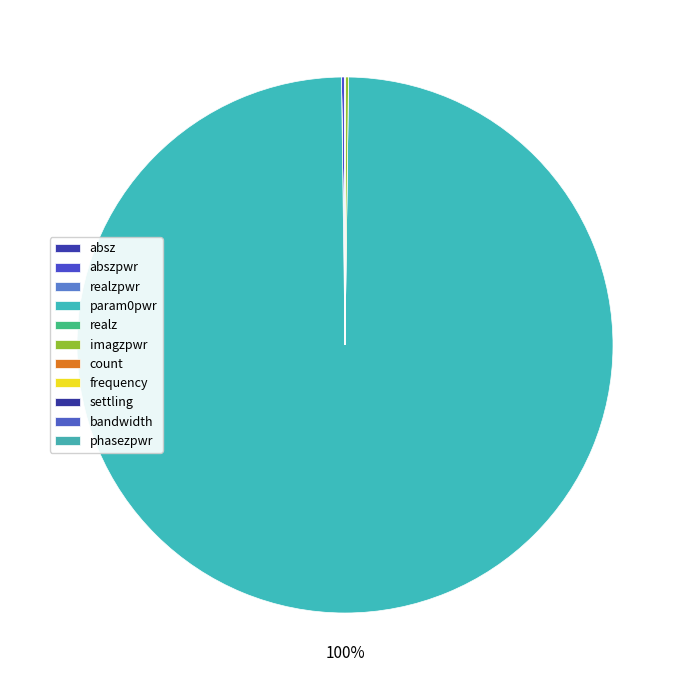

Is it true that realz is 1% of the pie?

False